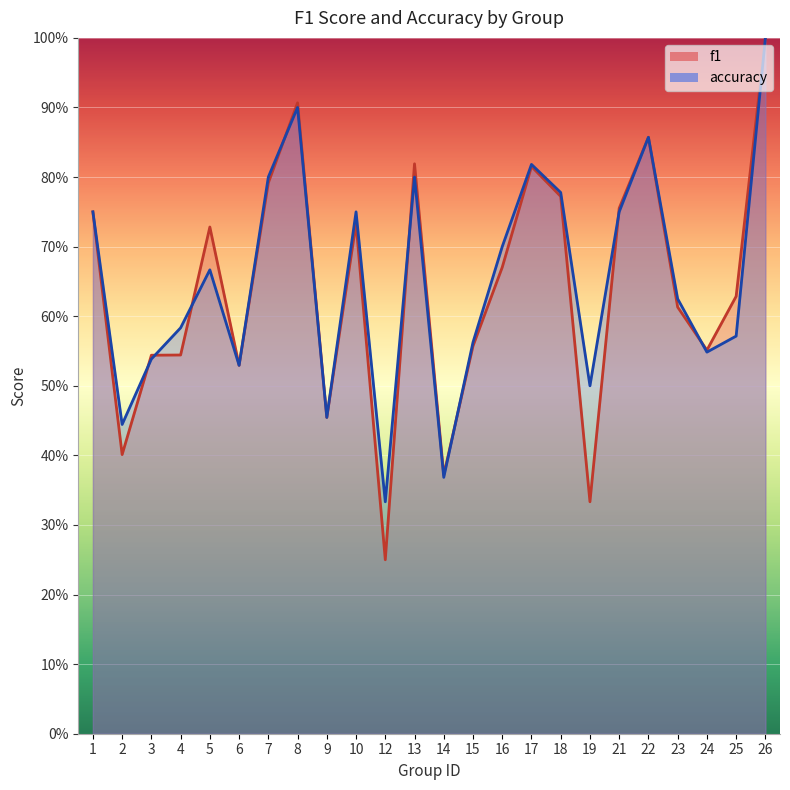

What is the sum of the accuracy values at 22 and 3?

1.4